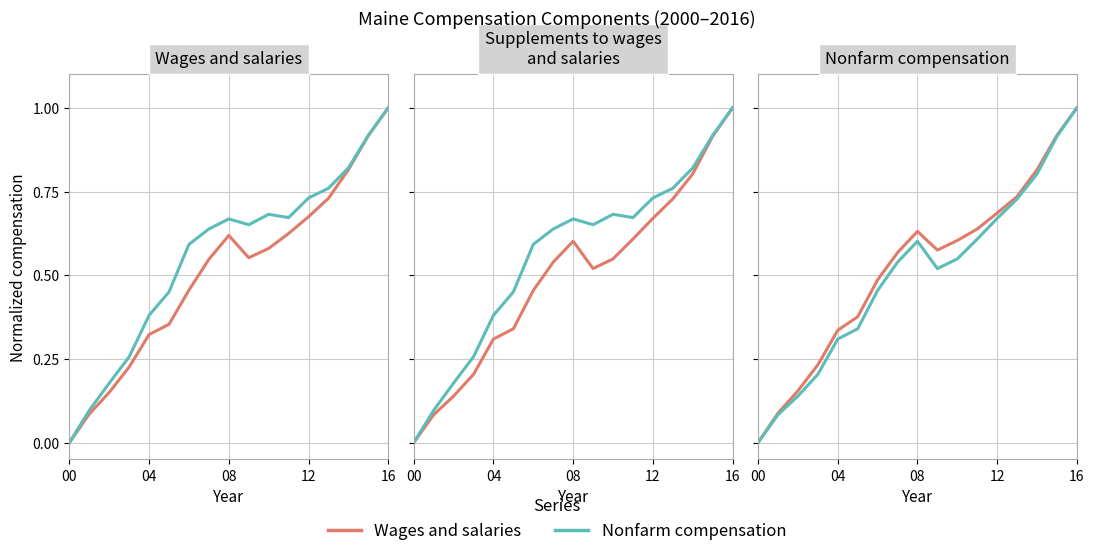

Where is Wages and salaries nearest to the value 0?

00